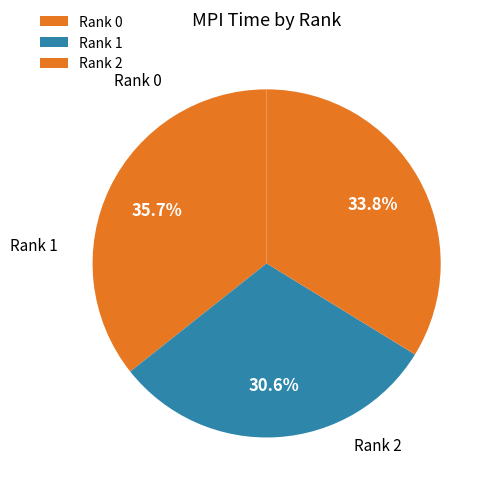

What is the total percentage of Rank 0 and Rank 2?

69.4%